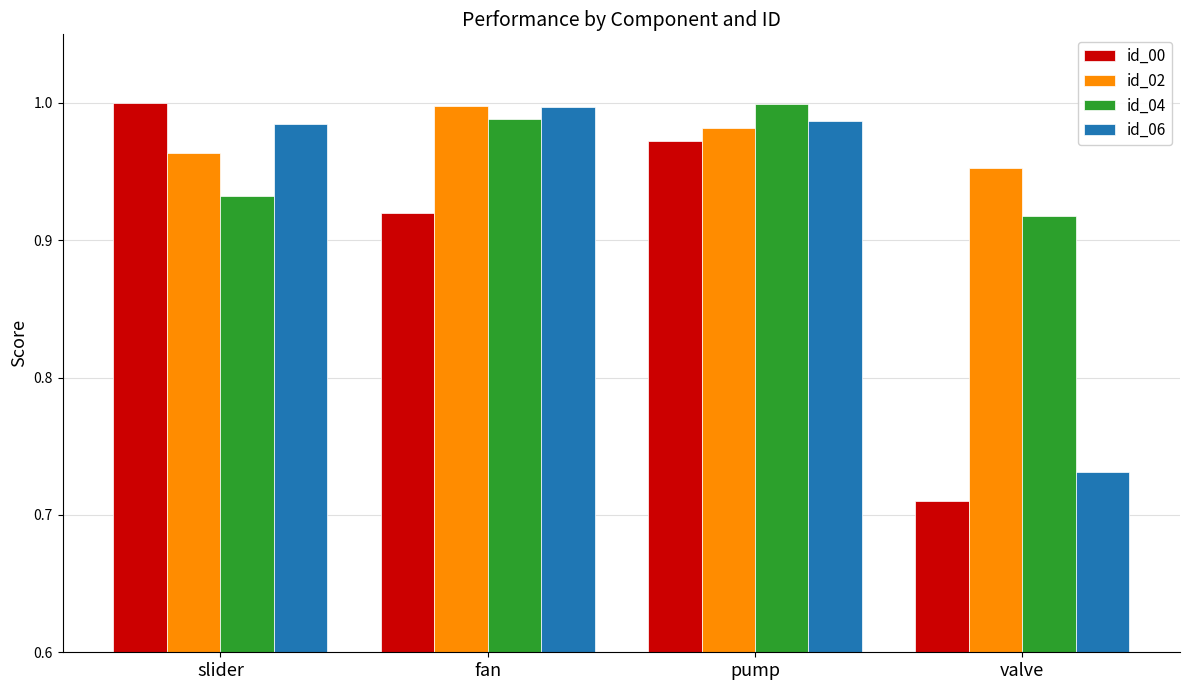

List the series in order of their overall mean, highest first.

id_02, id_04, id_06, id_00